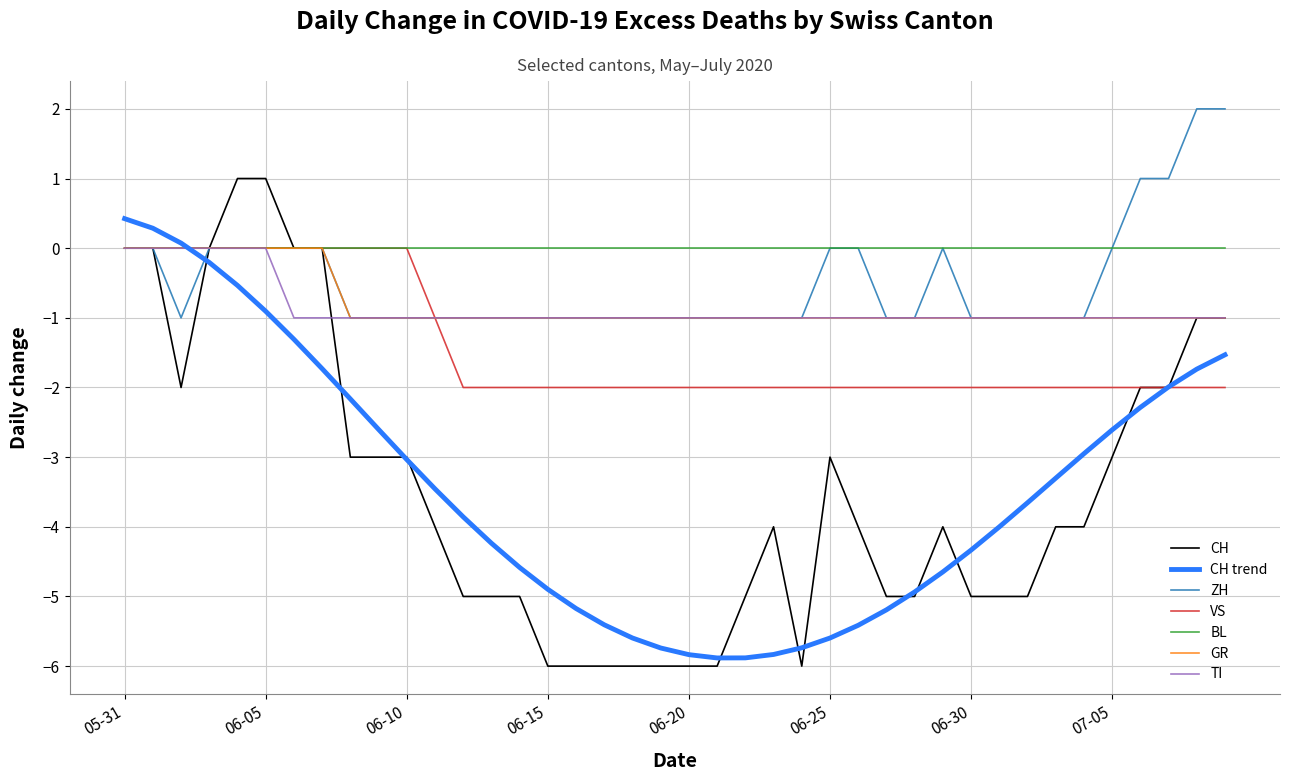

What is the maximum value for ZH?

2.0